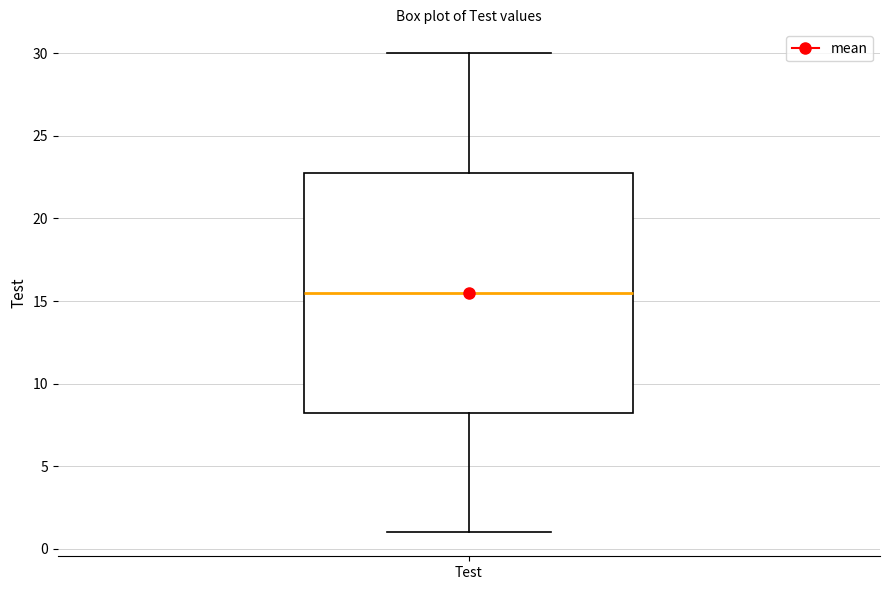

Where is the upper edge of the box for Test on the y-axis? The values are not printed on the chart, so give them approximately, as read against the axis.

23.0